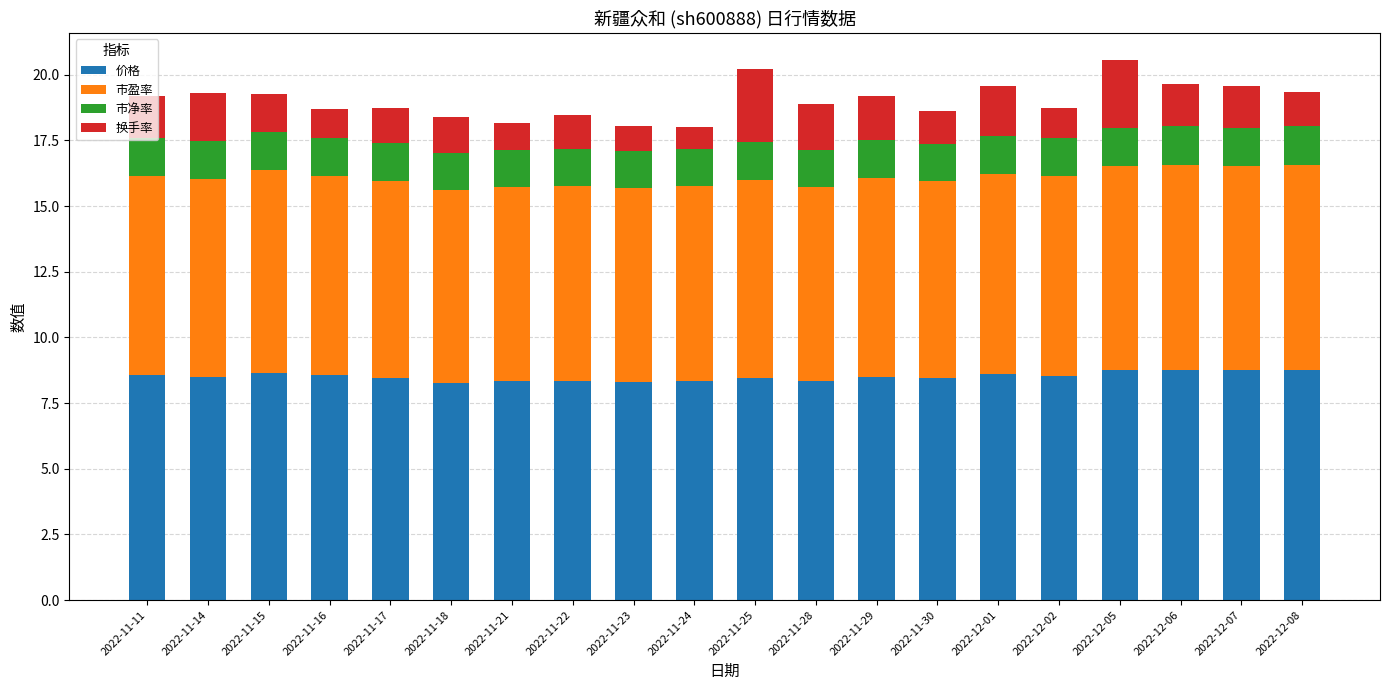

True or false: 价格 has a value of 4.1 at 2022-12-01.

False